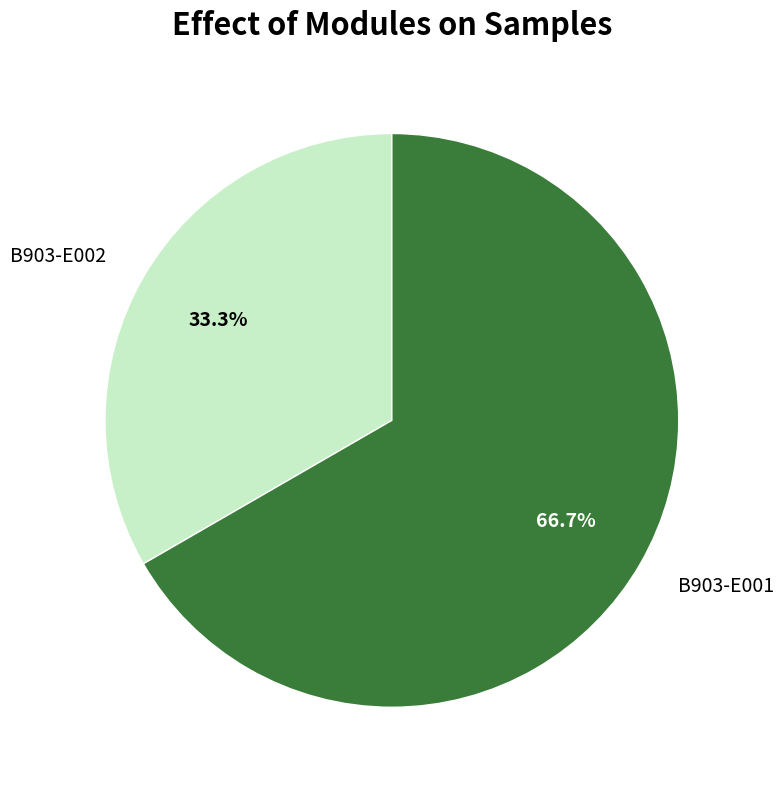

What portion of the pie excludes B903-E001?

33.3%